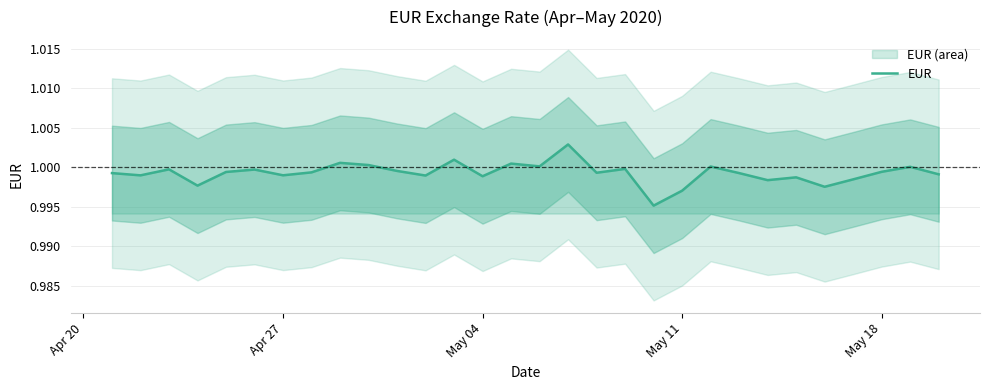

True or false: EUR has a value of 1.6 at Apr 27.

False